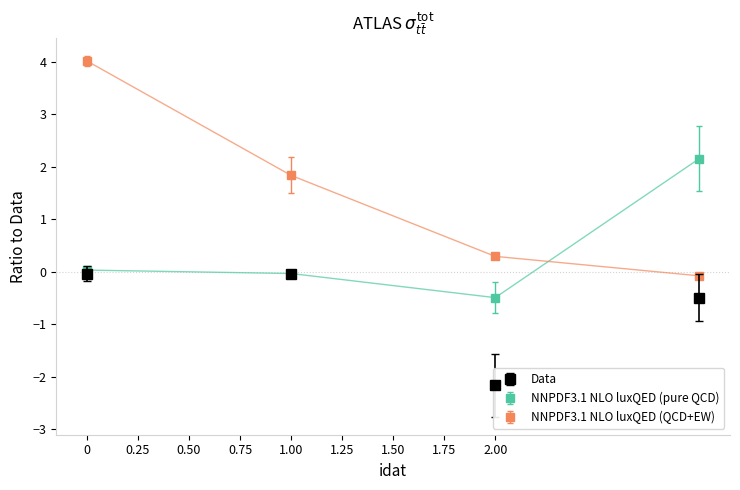

How many categories are shown in the chart?

4